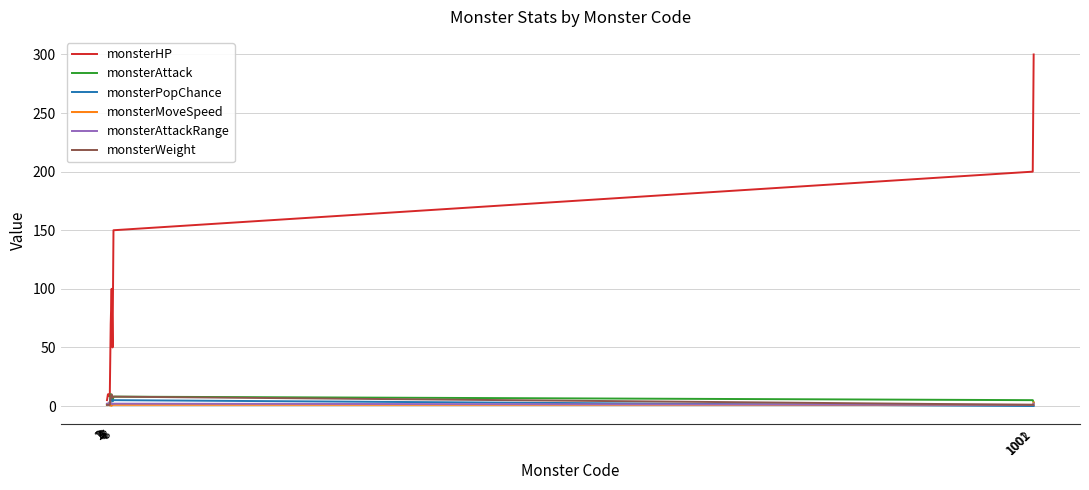

True or false: monsterAttackRange and monsterWeight cross at least once.

True